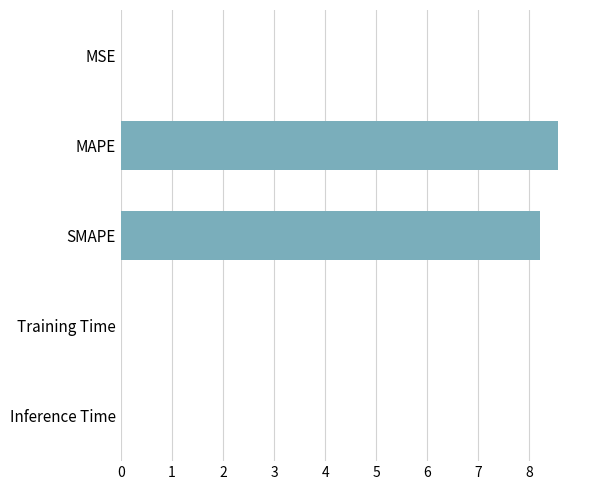

What is the greatest value displayed?

8.6